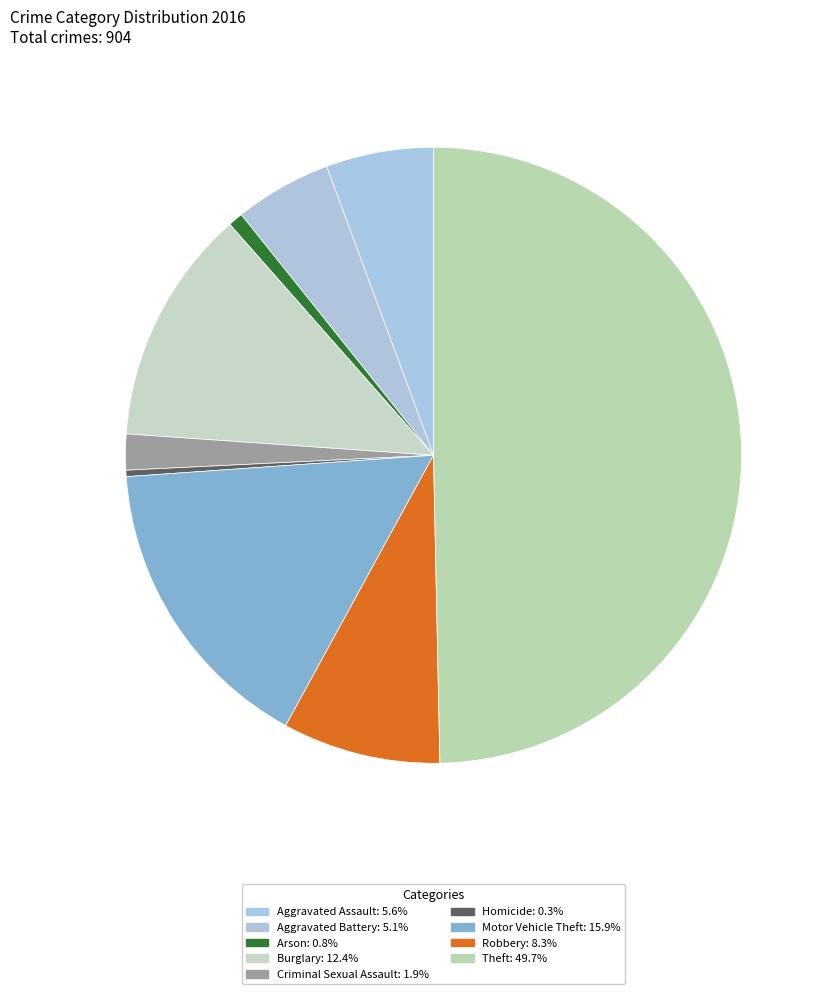

What is the total percentage of Burglary and Arson?

13.2%